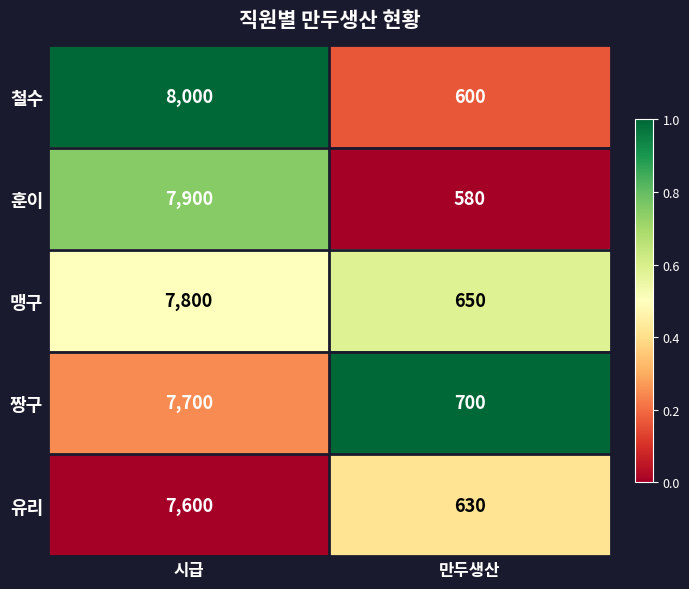

Which series has the largest range (max minus min)?

철수